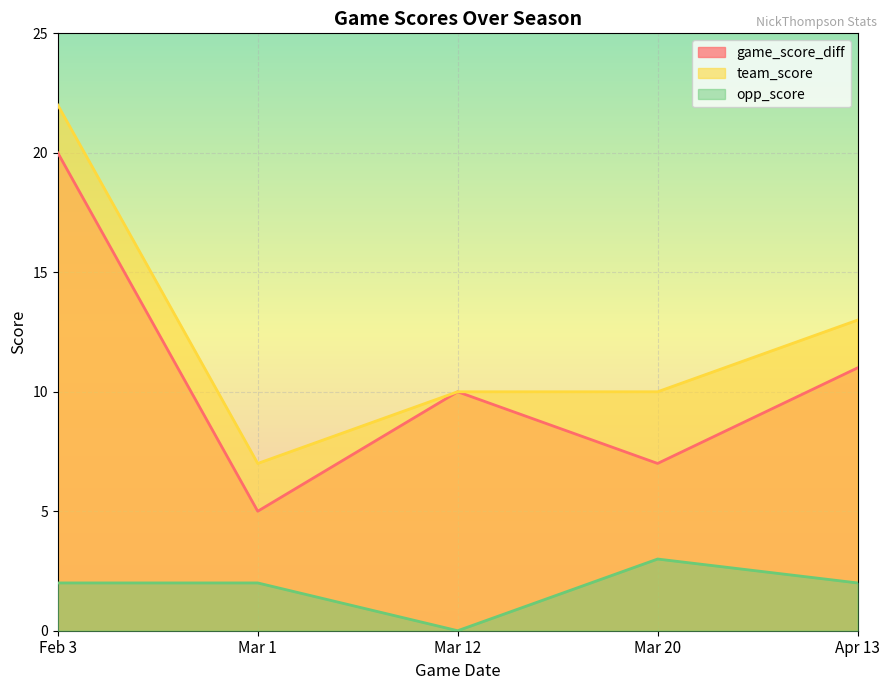

True or false: game_score_diff and team_score intersect in this chart.

False